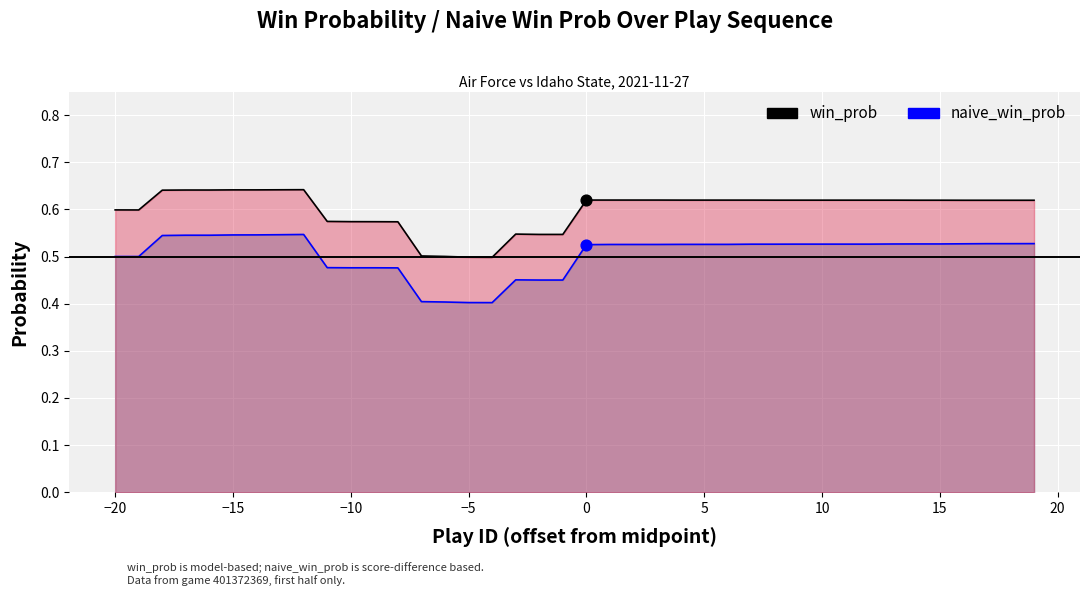

At how many categories does at least one series exceed 0?

40